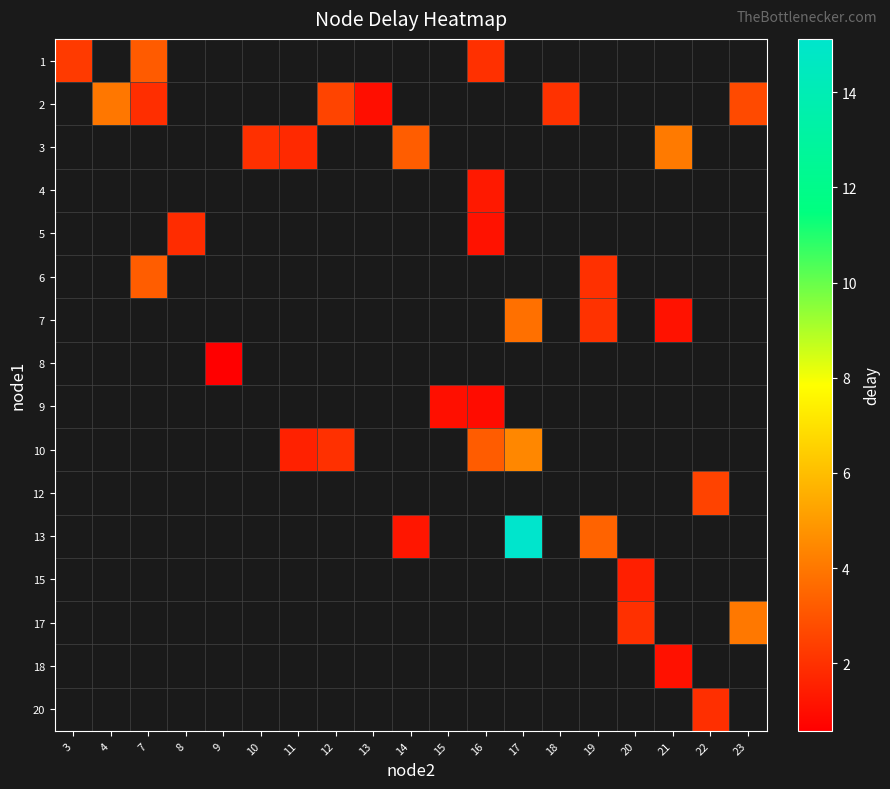

What is the spread (max minus min) of values at 7?

1.3